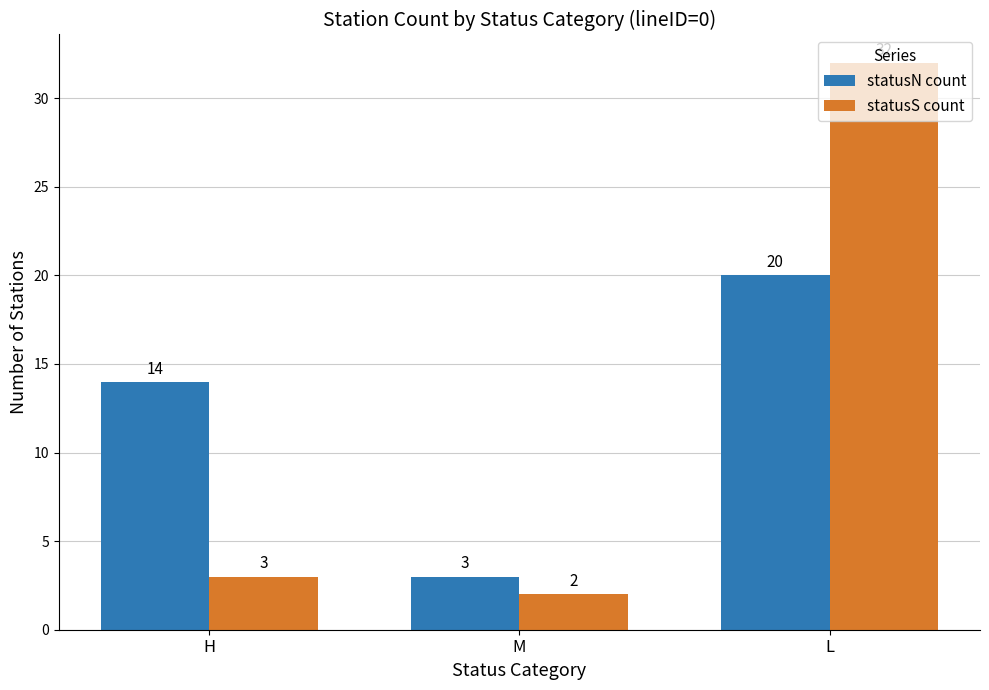

How many data points in statusS count are less than 3?

1